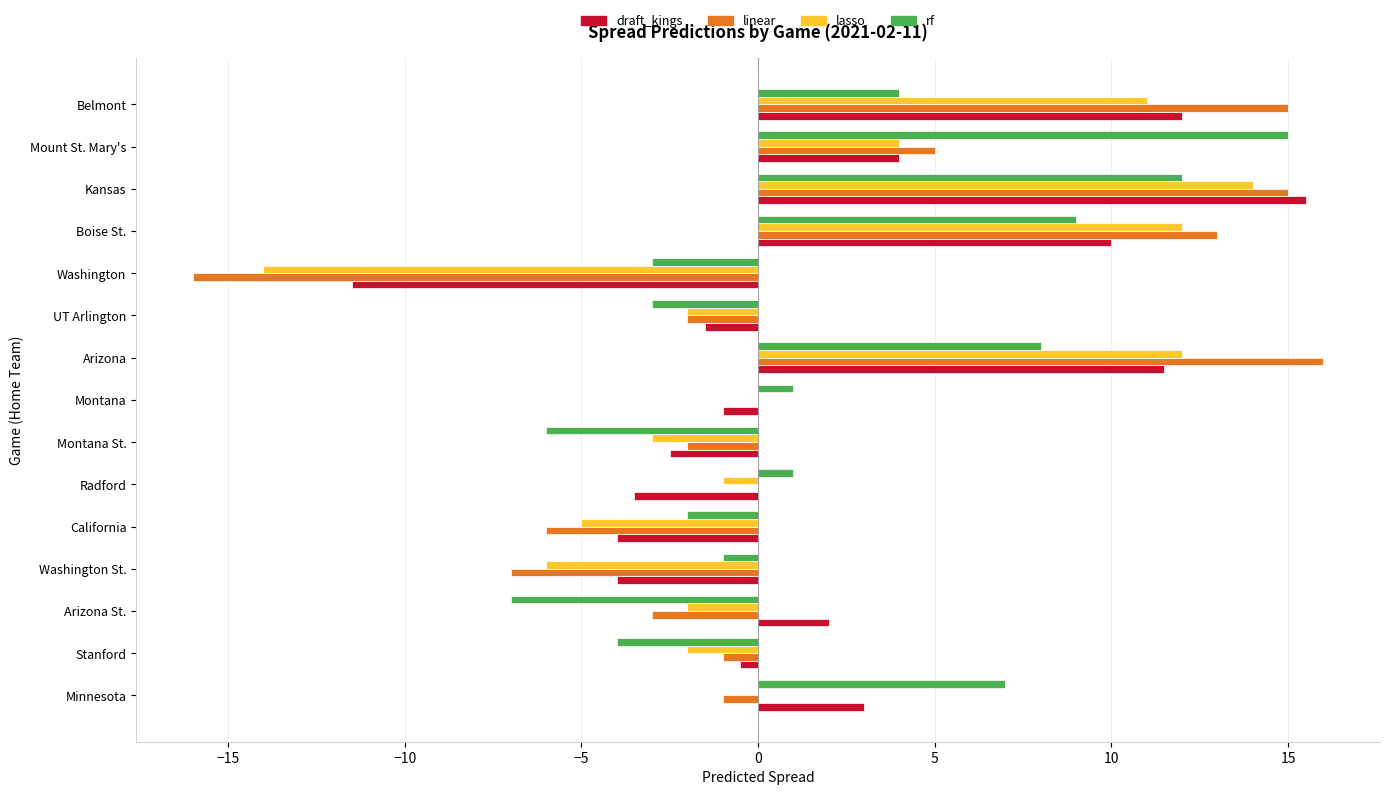

How many data points does each series have?

15